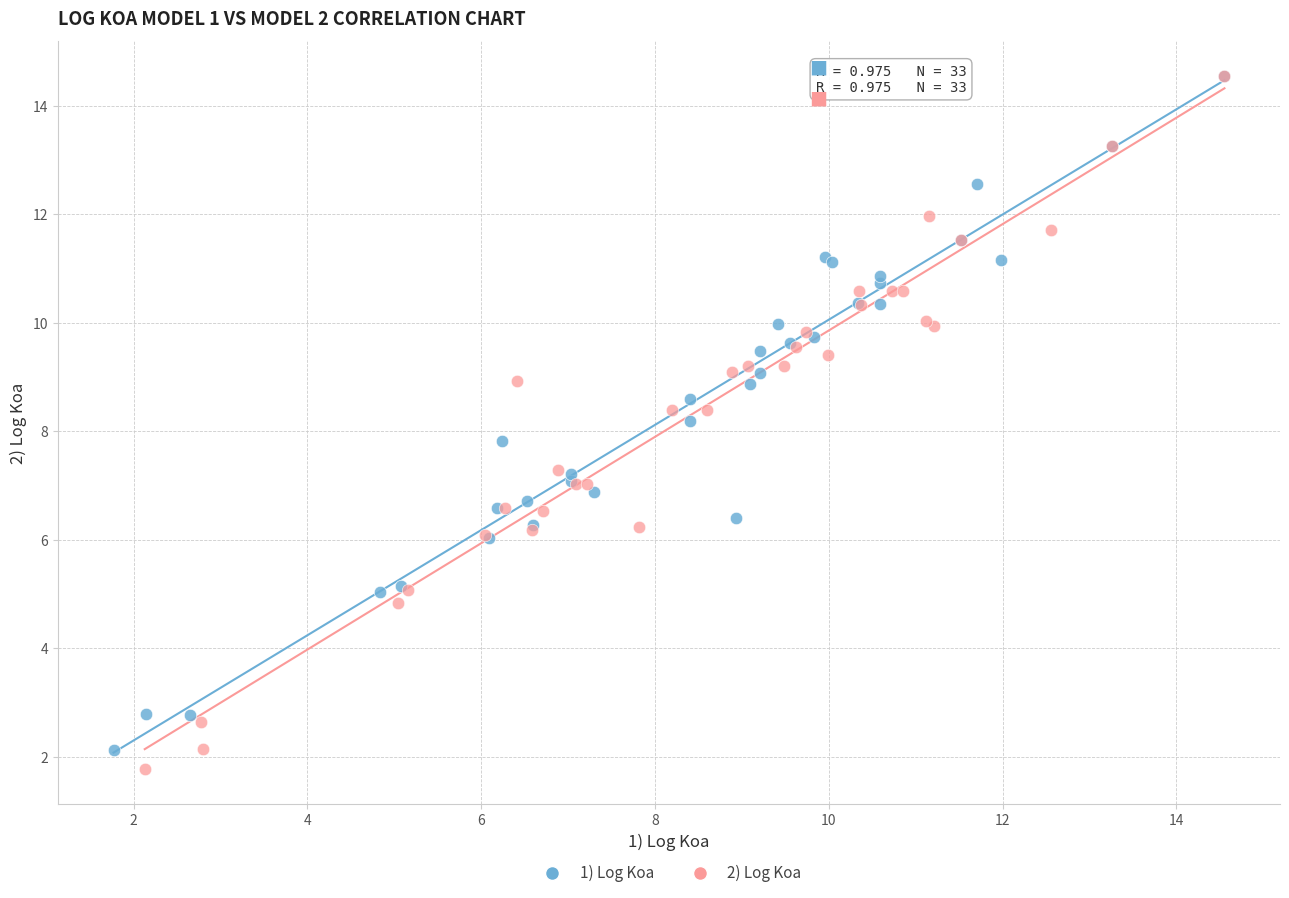

Which series has the widest spread of Y values?

2) Log Koa